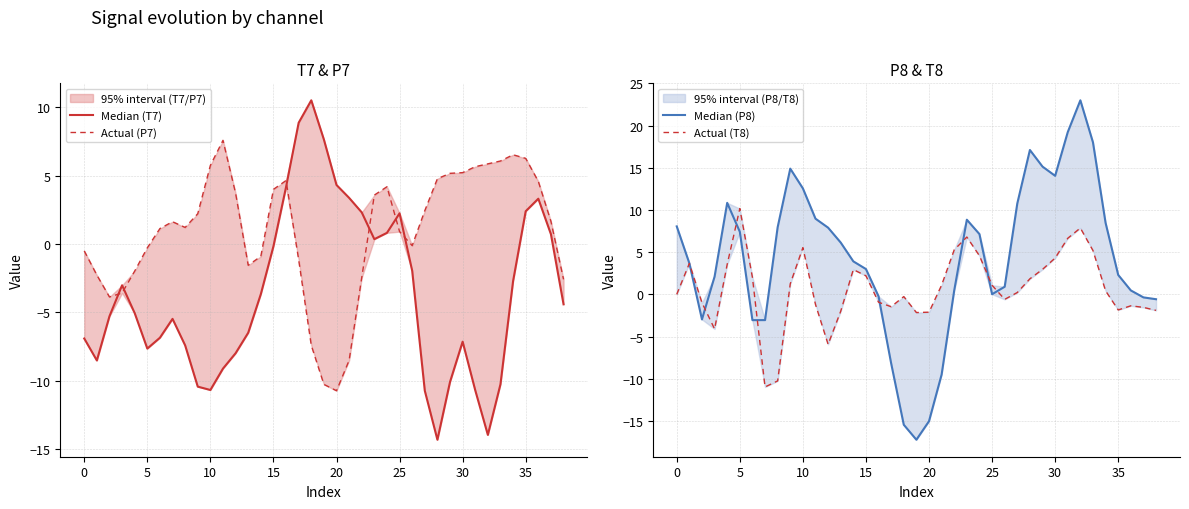

What is the approximate value of Actual (P7) at 25?

1.1